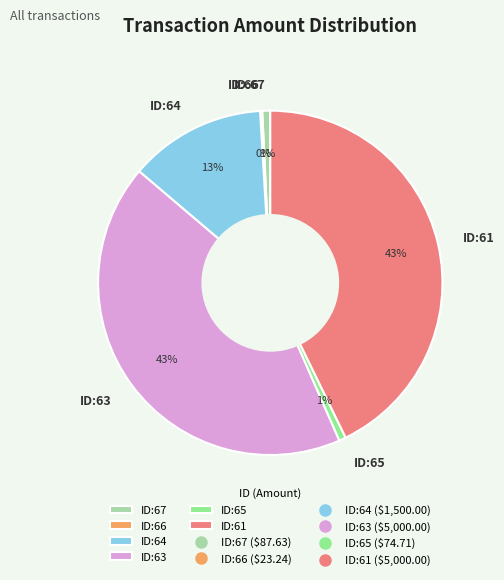

Is there any slice that represents more than half of the pie?

No